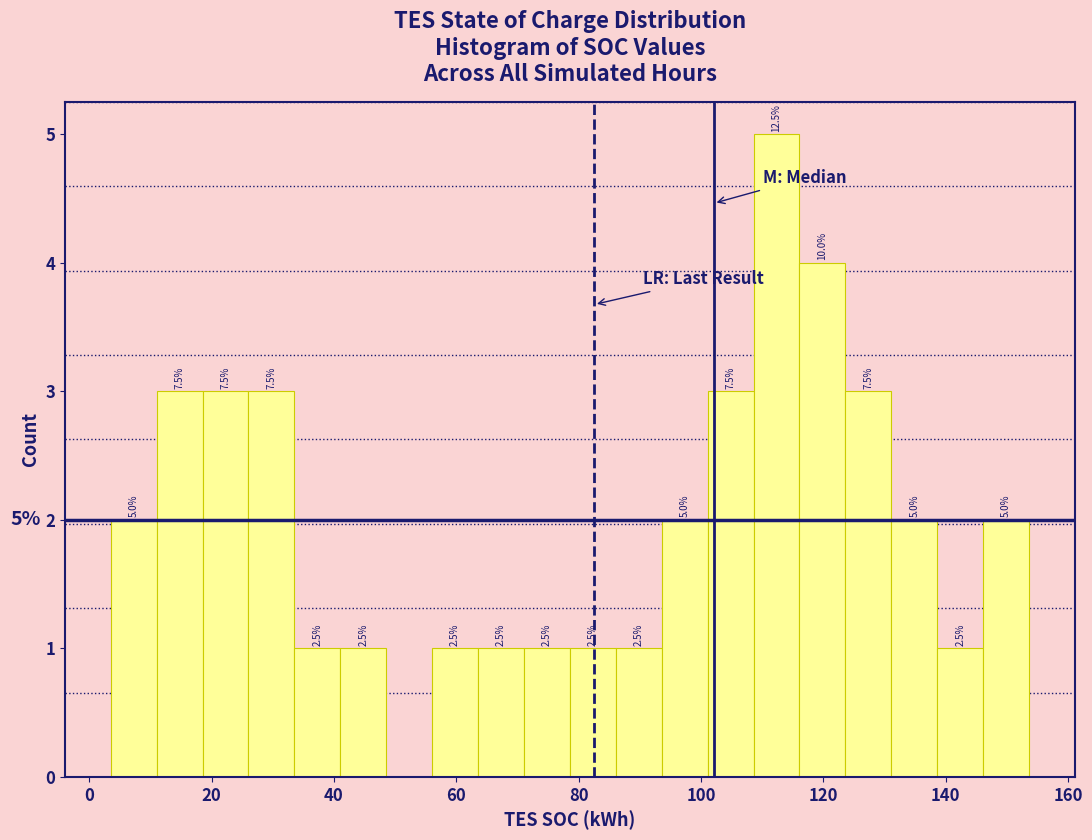

Around what value on the x-axis is the tallest bar? Give the approximate position of its centre, as read against the axis.

112